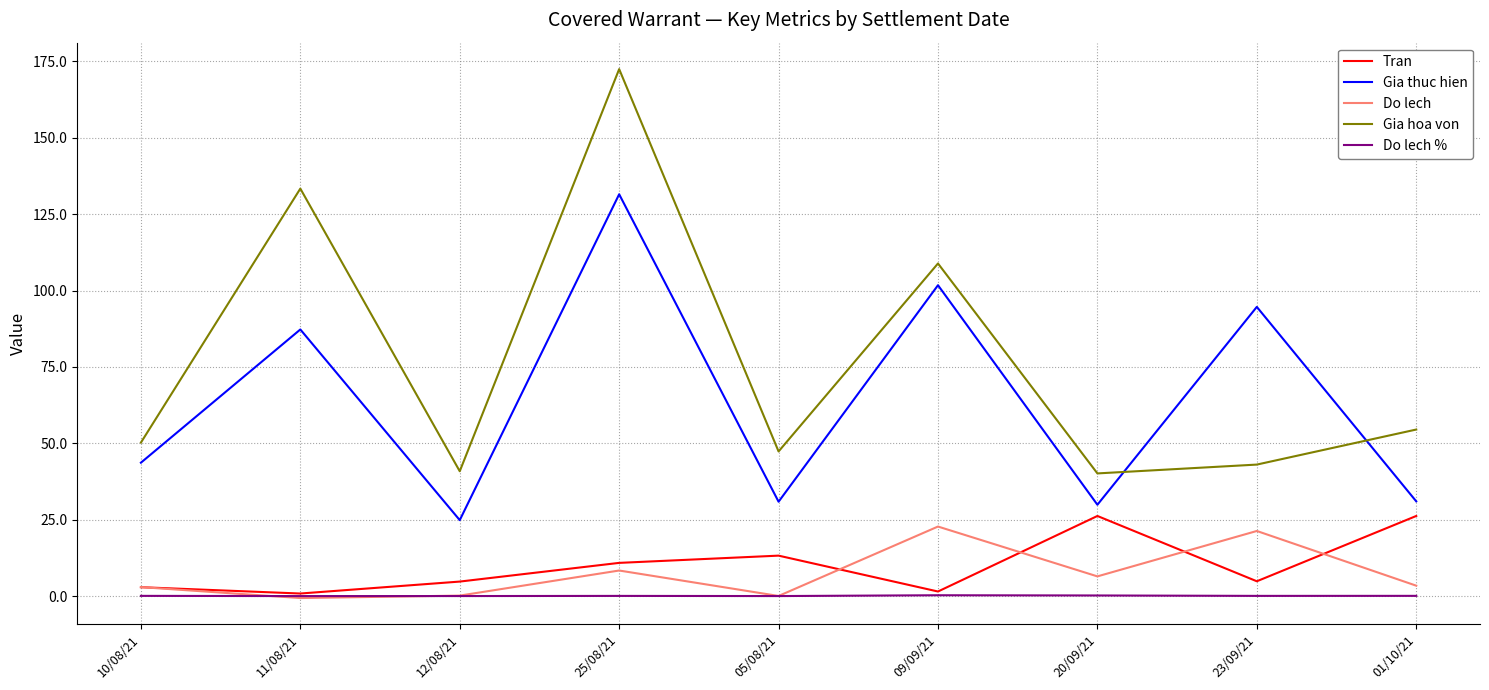

What is the lowest value of the Tran series?

0.8